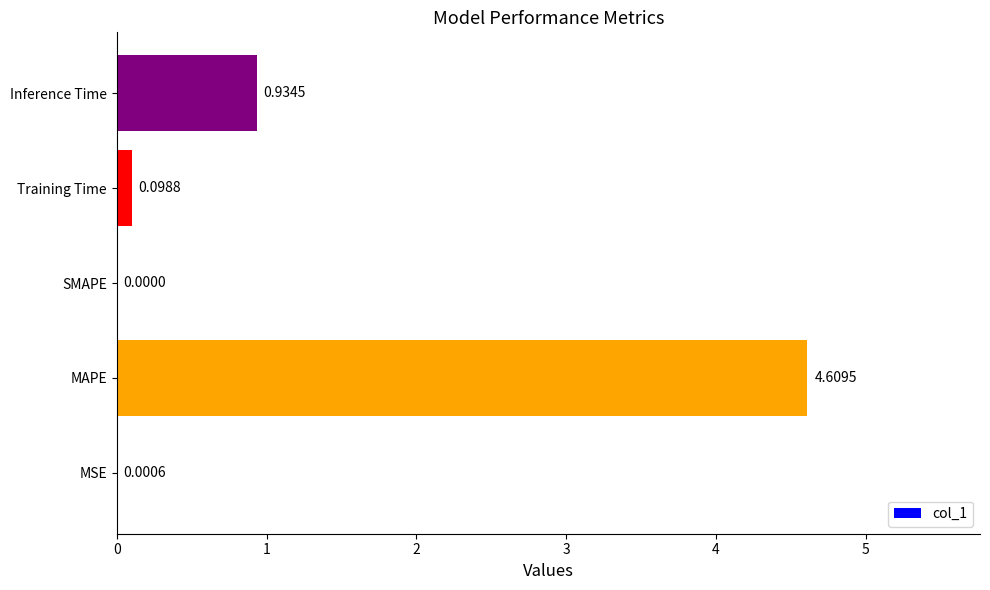

Between MAPE and Training Time, which is larger?

MAPE